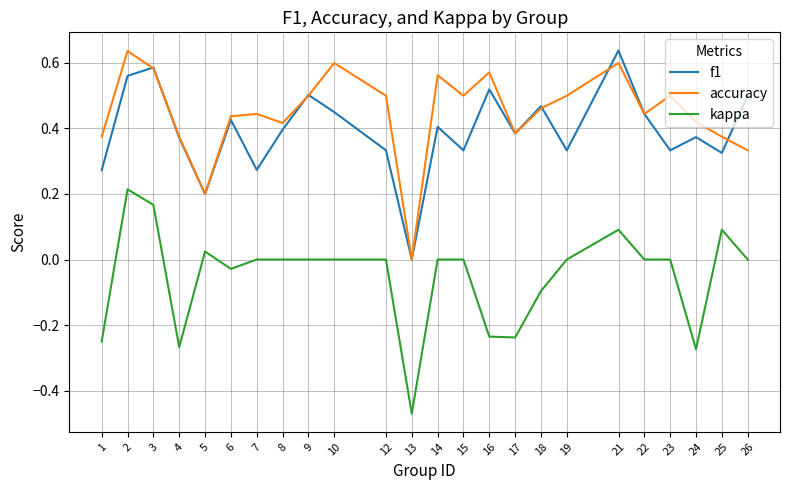

What is the difference between the maximum and minimum values in the kappa series?

0.7